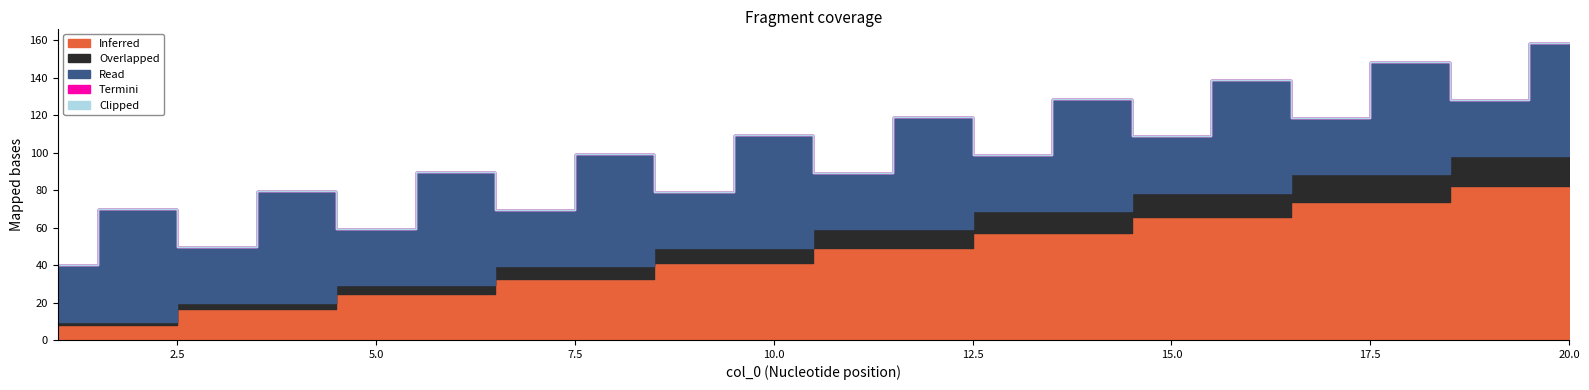

The col_2 series shows 0.2 at 14. True or false?

False